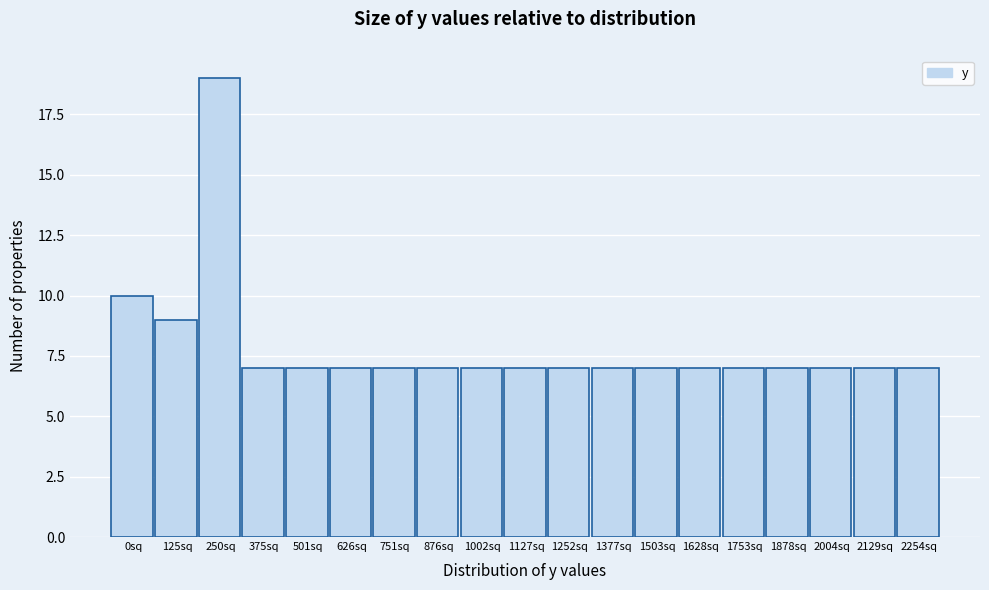

Reading left to right, extract all data points from this chart.

10	9	19	7	7	7	7	7	7	7	7	7	7	7	7	7	7	7	7